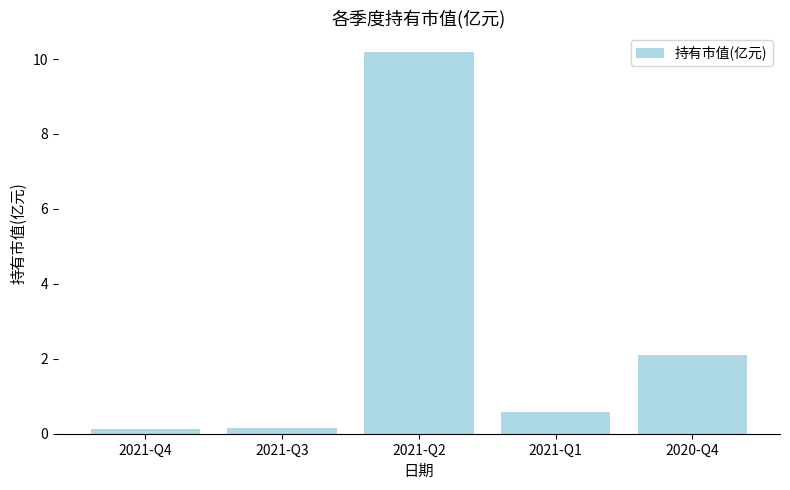

What is the label of the 5th bar from the left?

2020-Q4